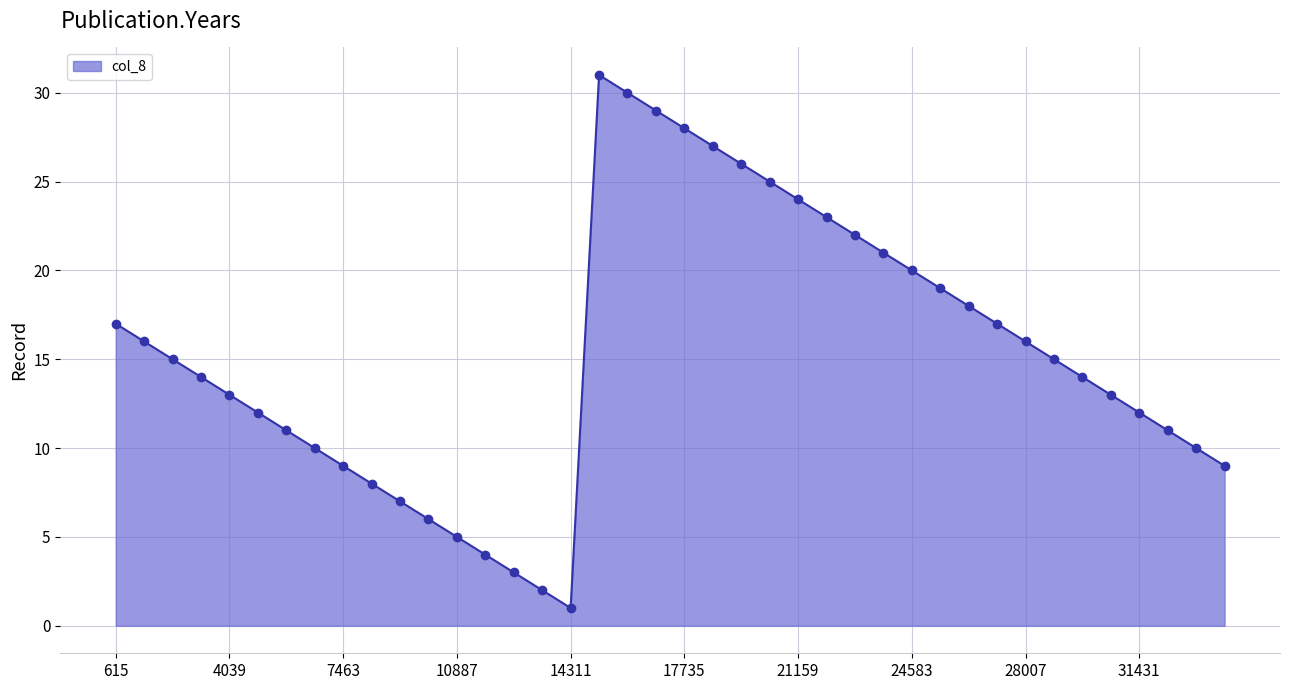

What is the difference between the second highest and minimum values?

29